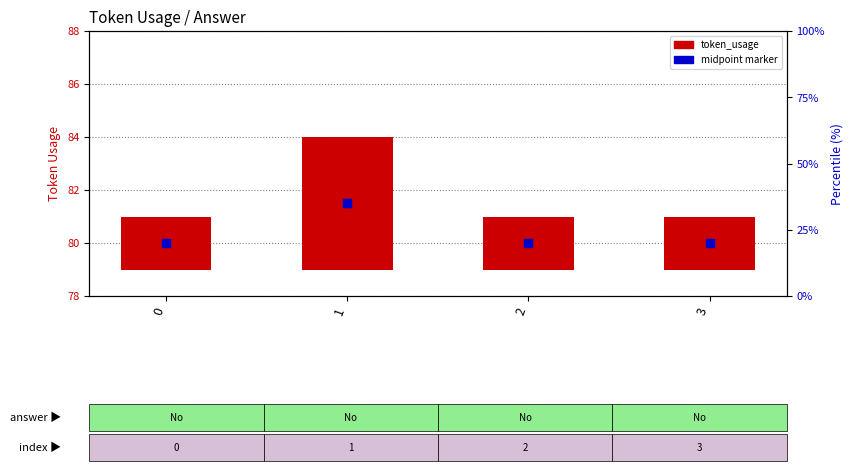

What are all the series names shown in the legend?

token_usage, midpoint marker